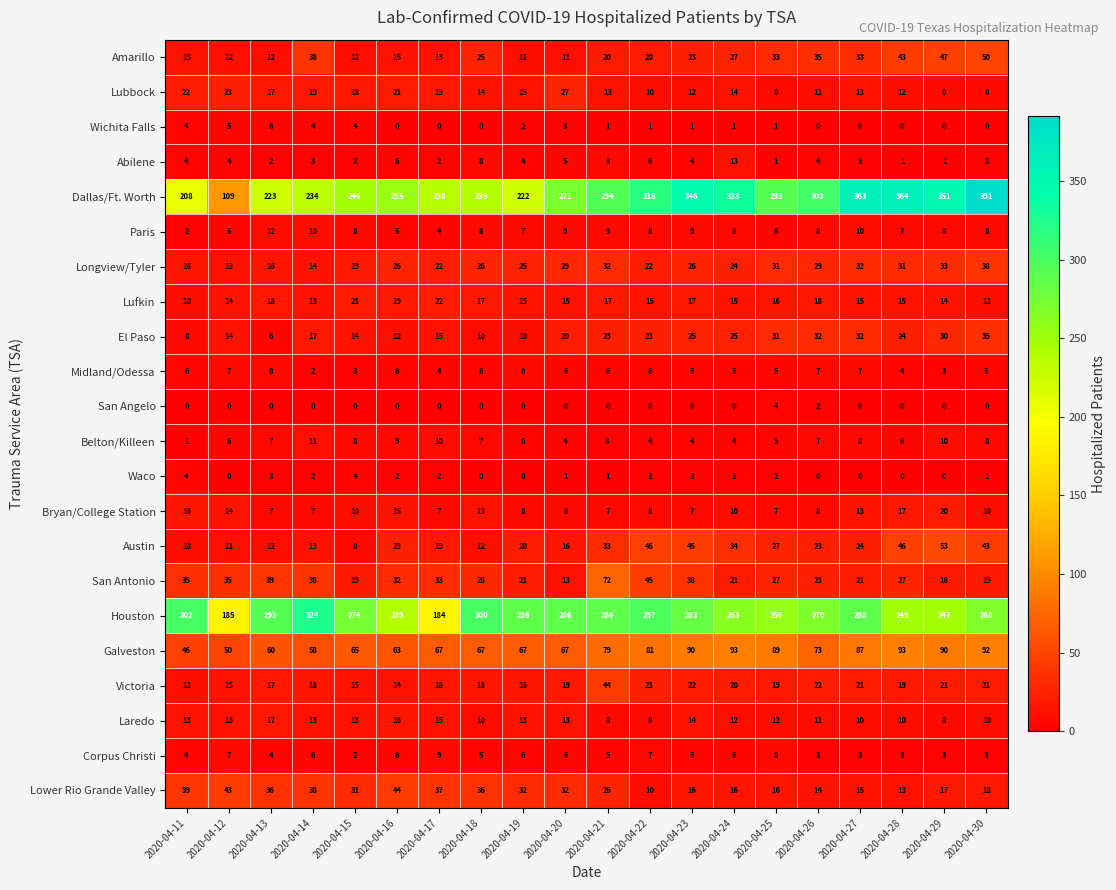

True or false: Abilene has a value of 1 at 2020-04-28.

True